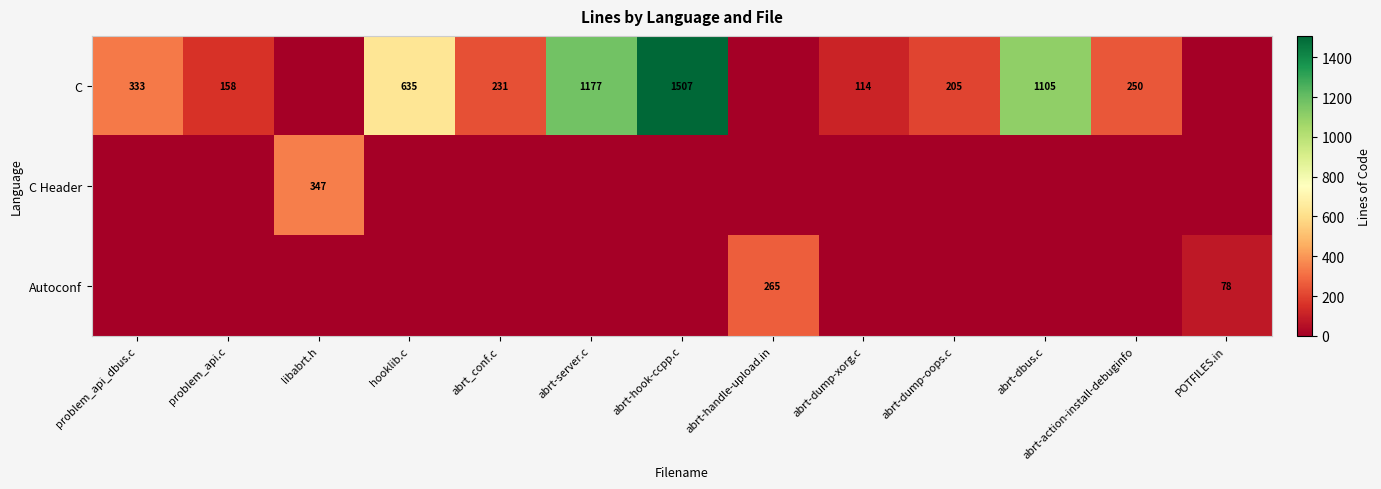

The C series shows 231 at abrt_conf.c. True or false?

True